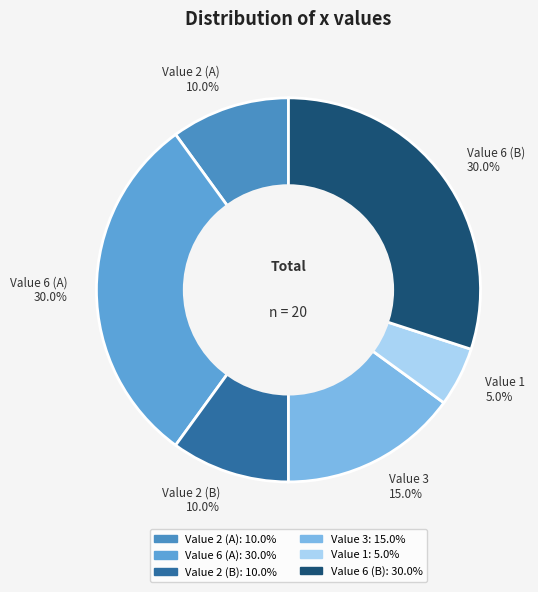

Which has a higher value, Value 3 15.0% or Value 2 (A) 10.0%?

Value 3 15.0%